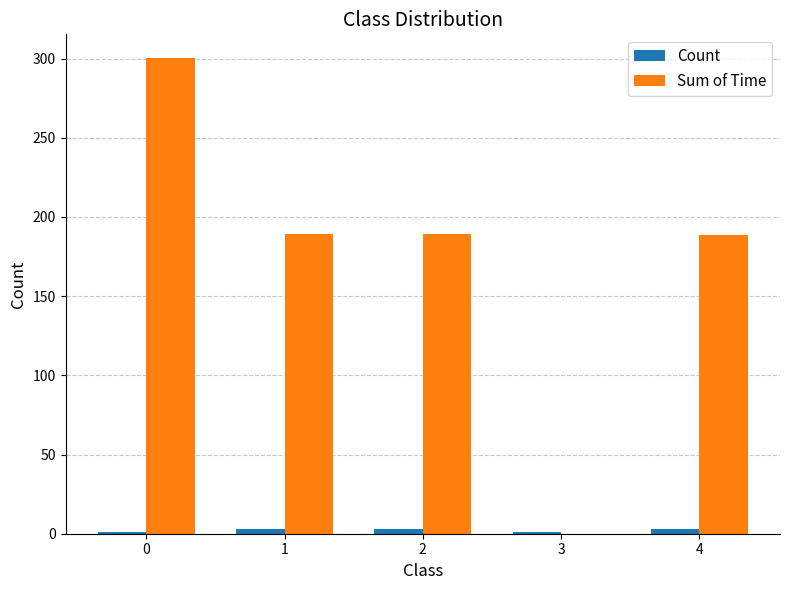

What is the sum of all Sum of Time values?

867.0